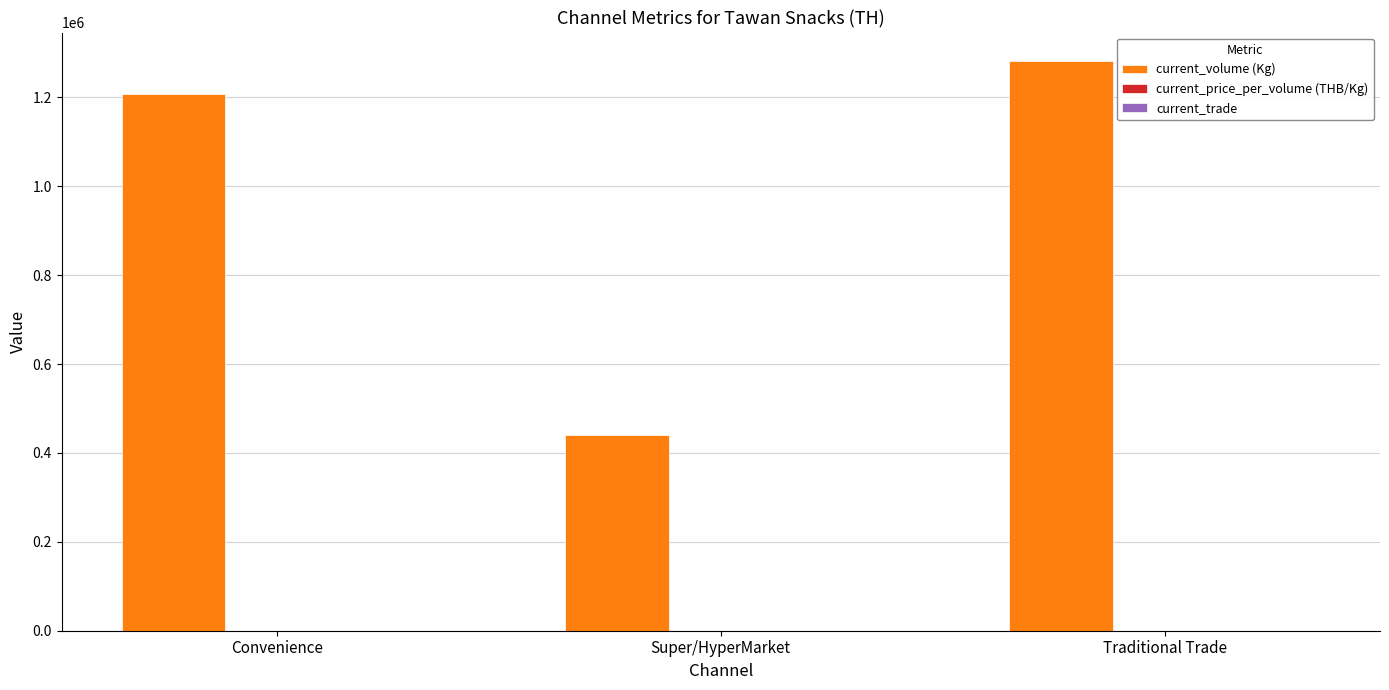

The current_volume (Kg) series shows 2066670.7 at Traditional Trade. True or false?

False